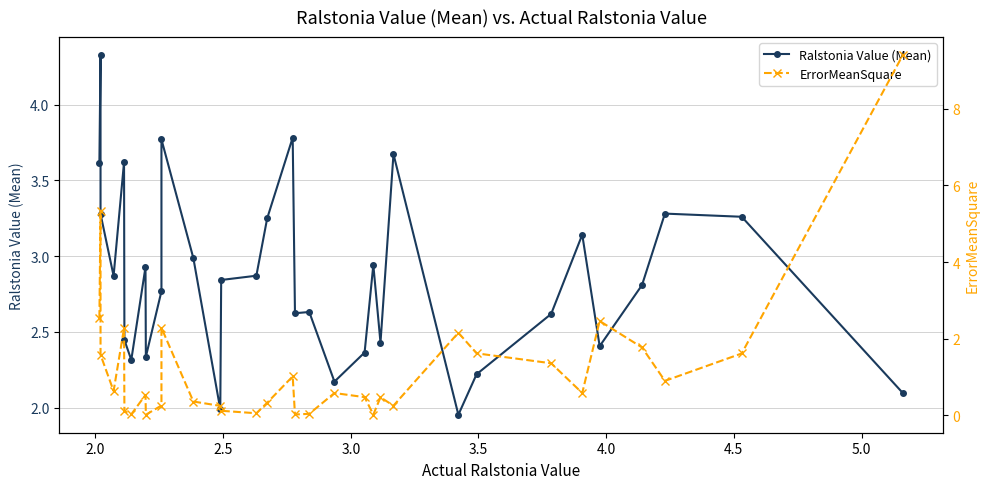

How many interior local valleys does the ErrorMeanSquare series have?

9